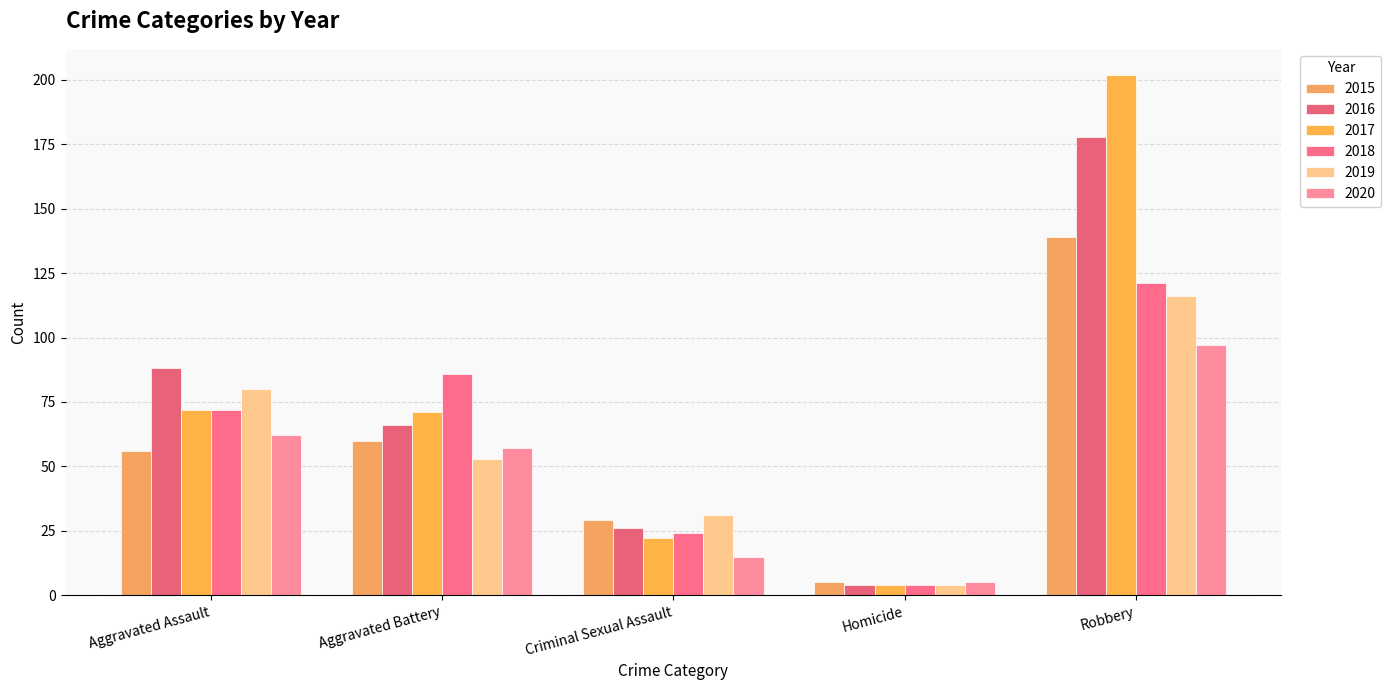

What is the difference between the maximum and minimum values in the 2016 series?

174